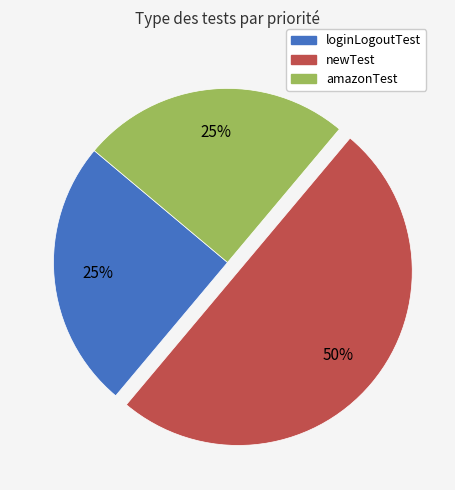

Does loginLogoutTest represent more than half of the total?

No